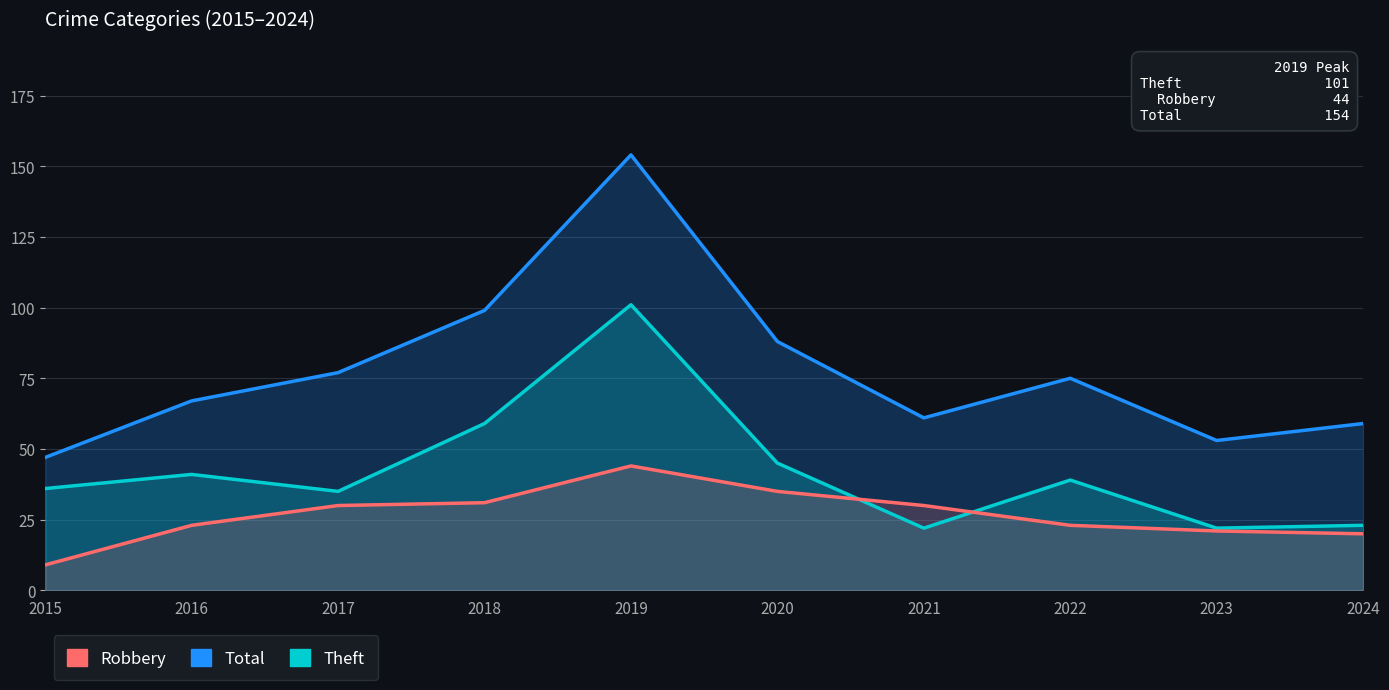

What are all the series names shown in the legend?

Total, Theft, Robbery